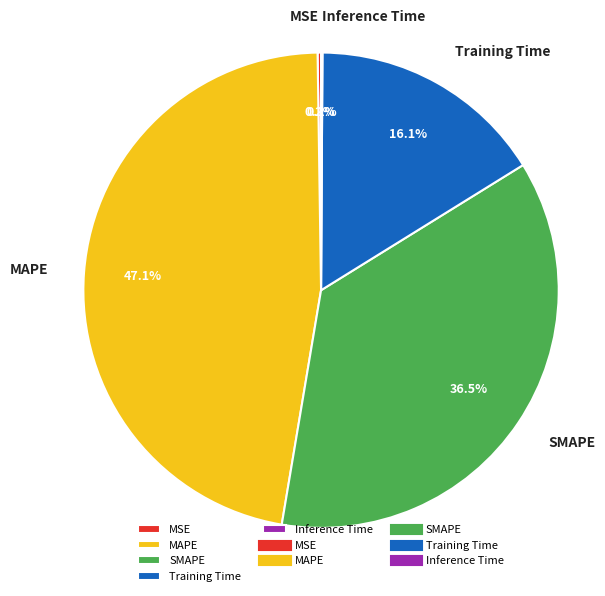

What is the largest slice in the pie chart?

MAPE